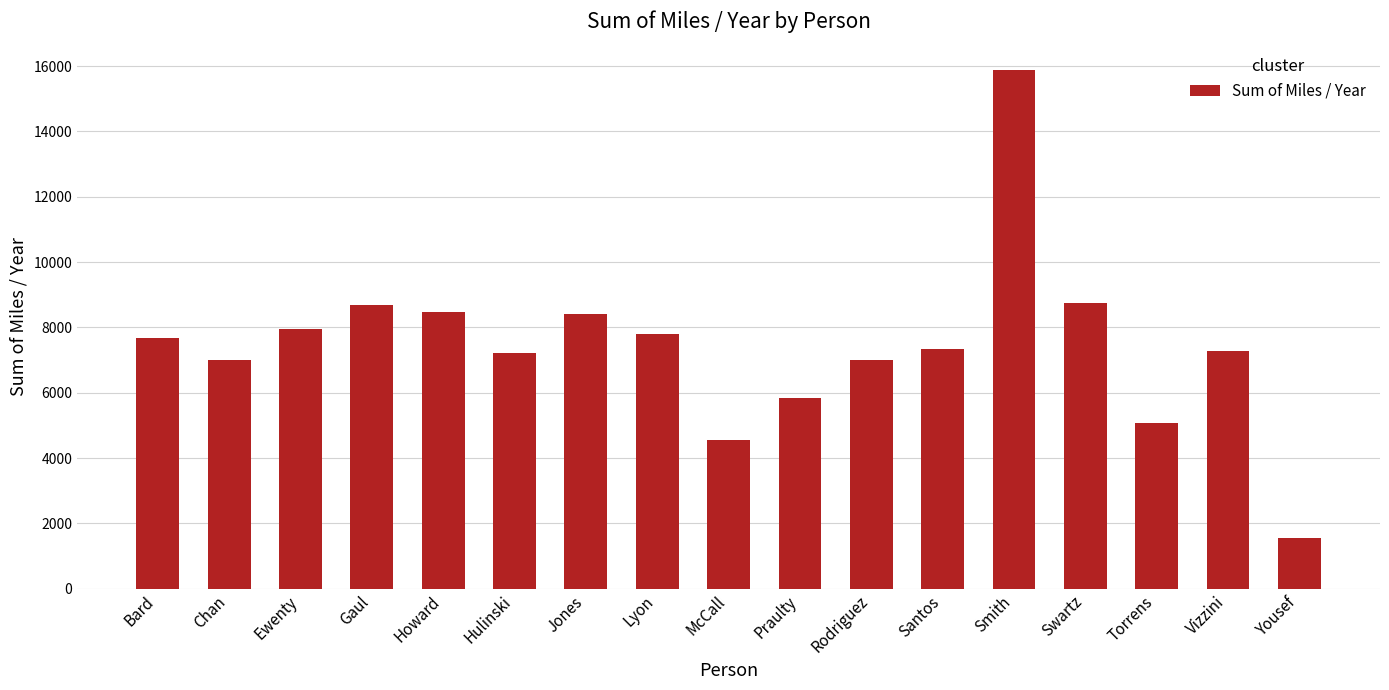

Which label corresponds to the largest value in the chart?

Smith